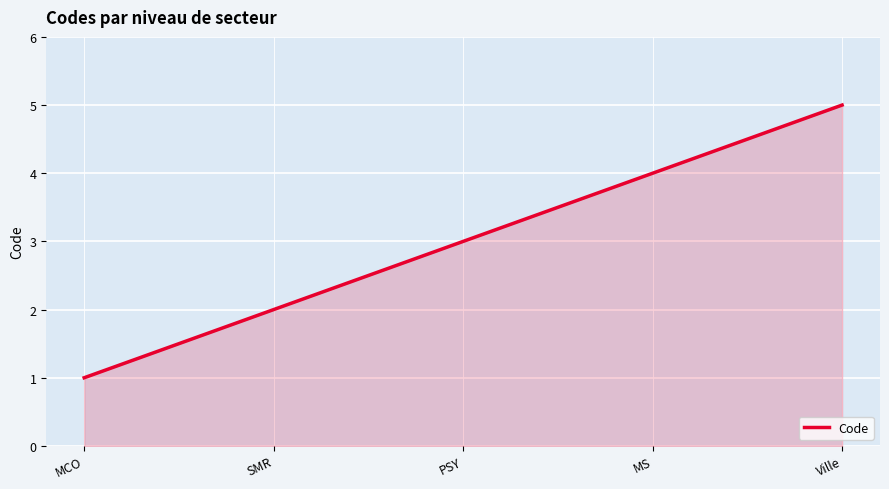

Which has a higher value, MS or PSY?

MS